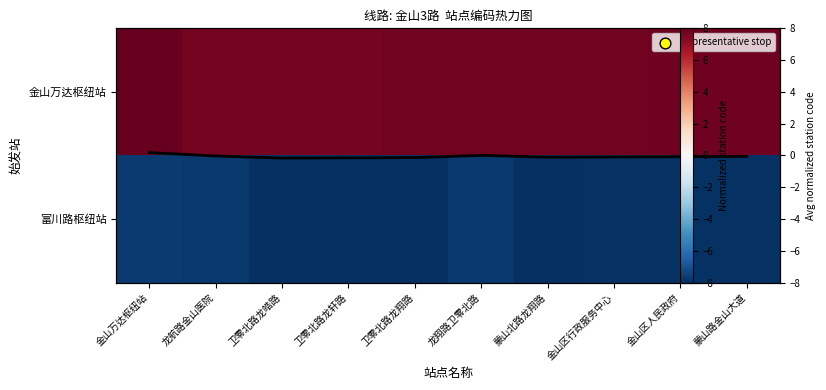

What is the sum of the Mean code (norm) values at 金山区行政服务中心 and 卫零北路龙皓路?

-0.3